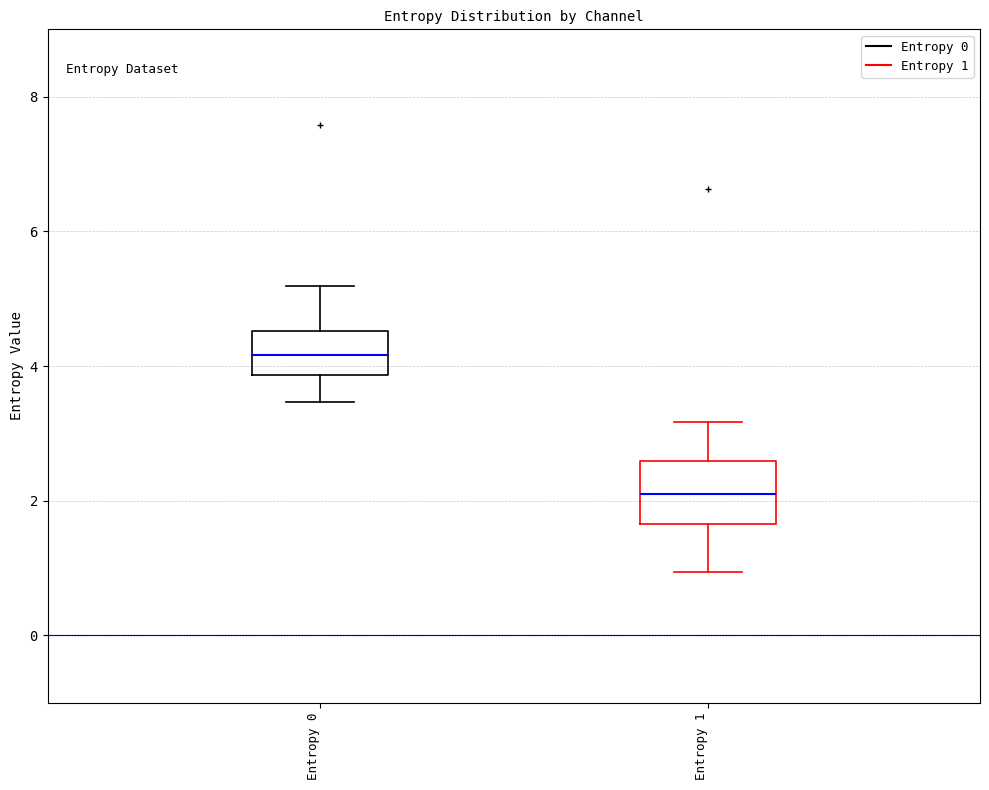

Which box is the tallest, from its lower edge to its upper edge?

Entropy 1